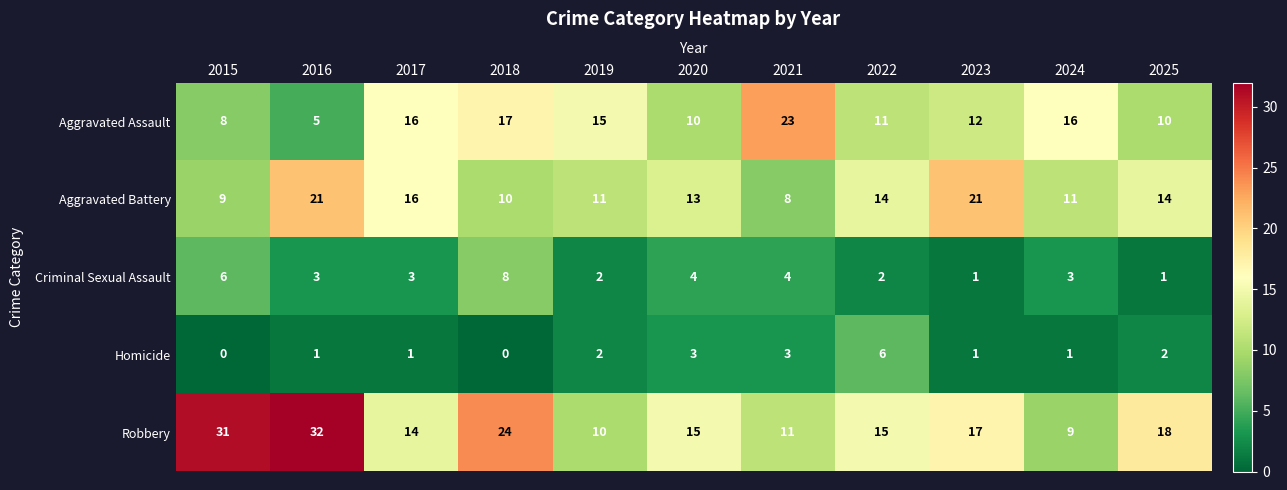

What is the highest value of the Robbery series?

32